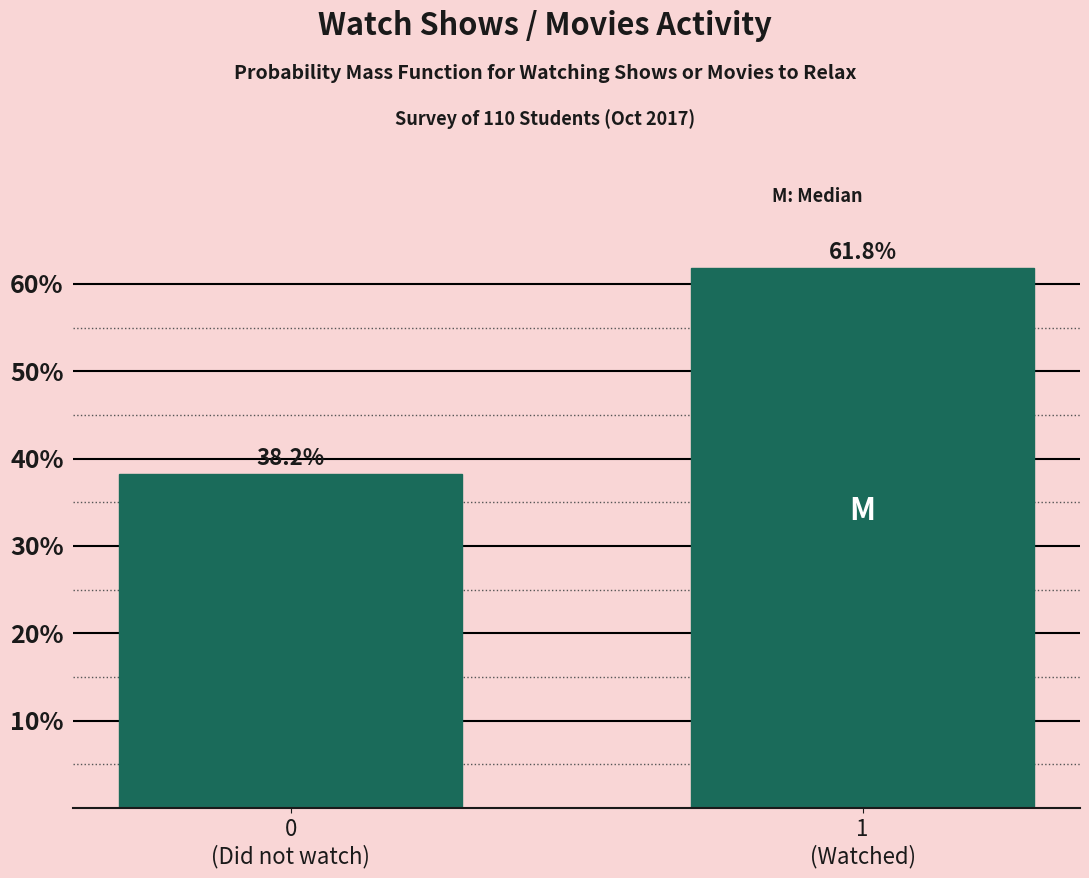

Reading left to right, extract all data points from this chart.

38.2	61.8